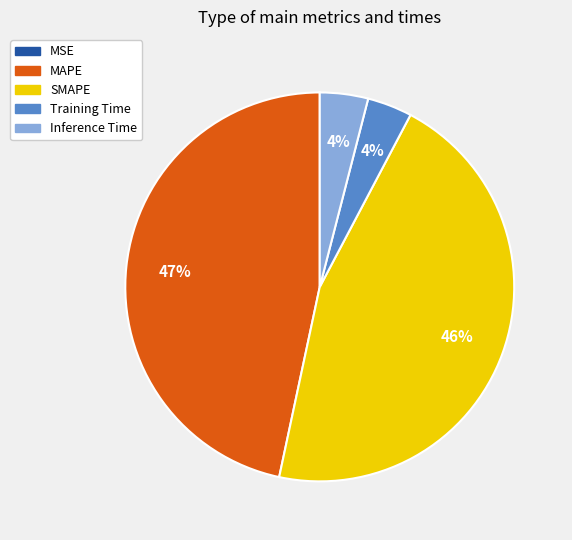

Which slice is the largest?

MAPE